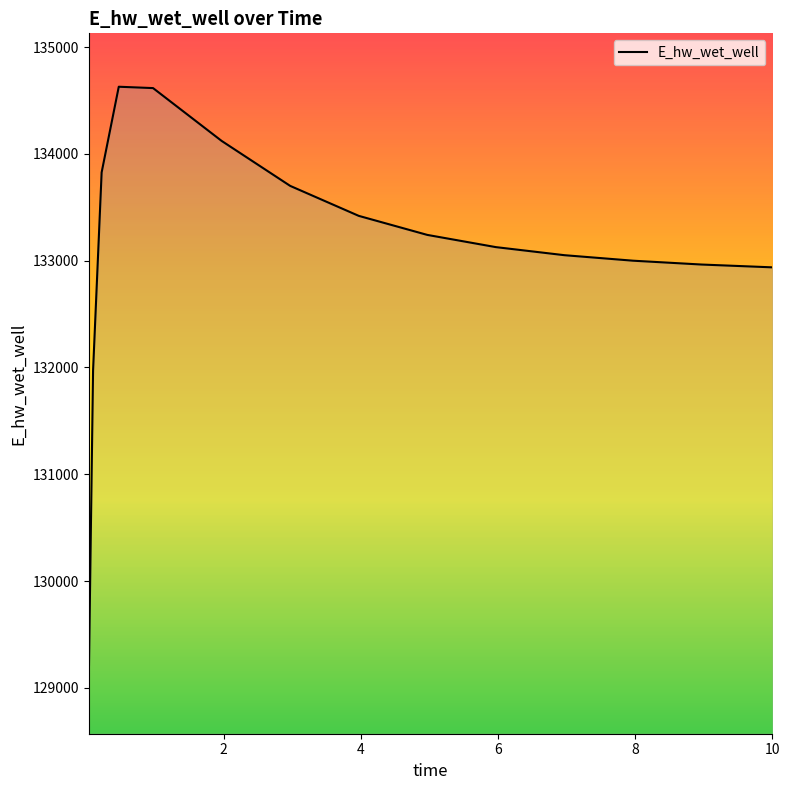

How many lines are shown in the chart?

1